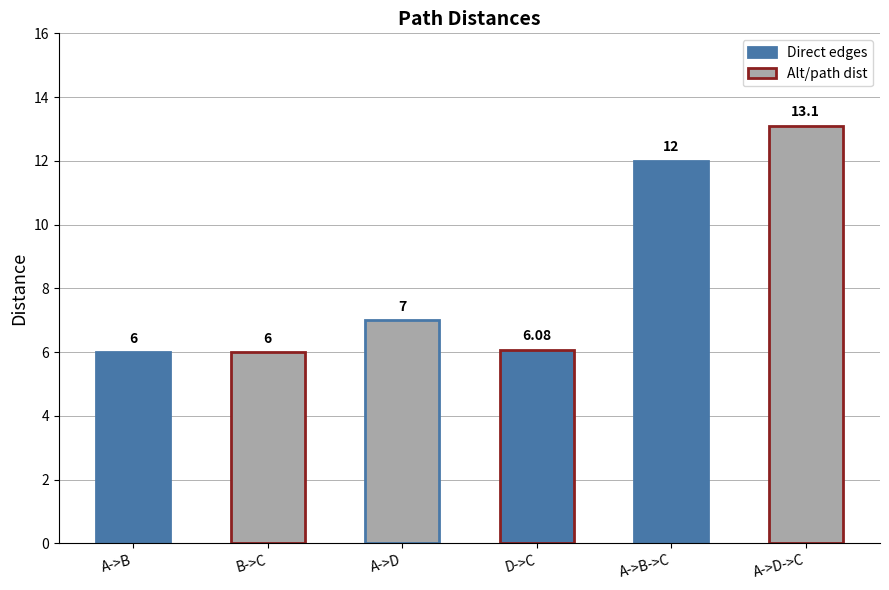

The value at D->C is 2.3. True or false?

False